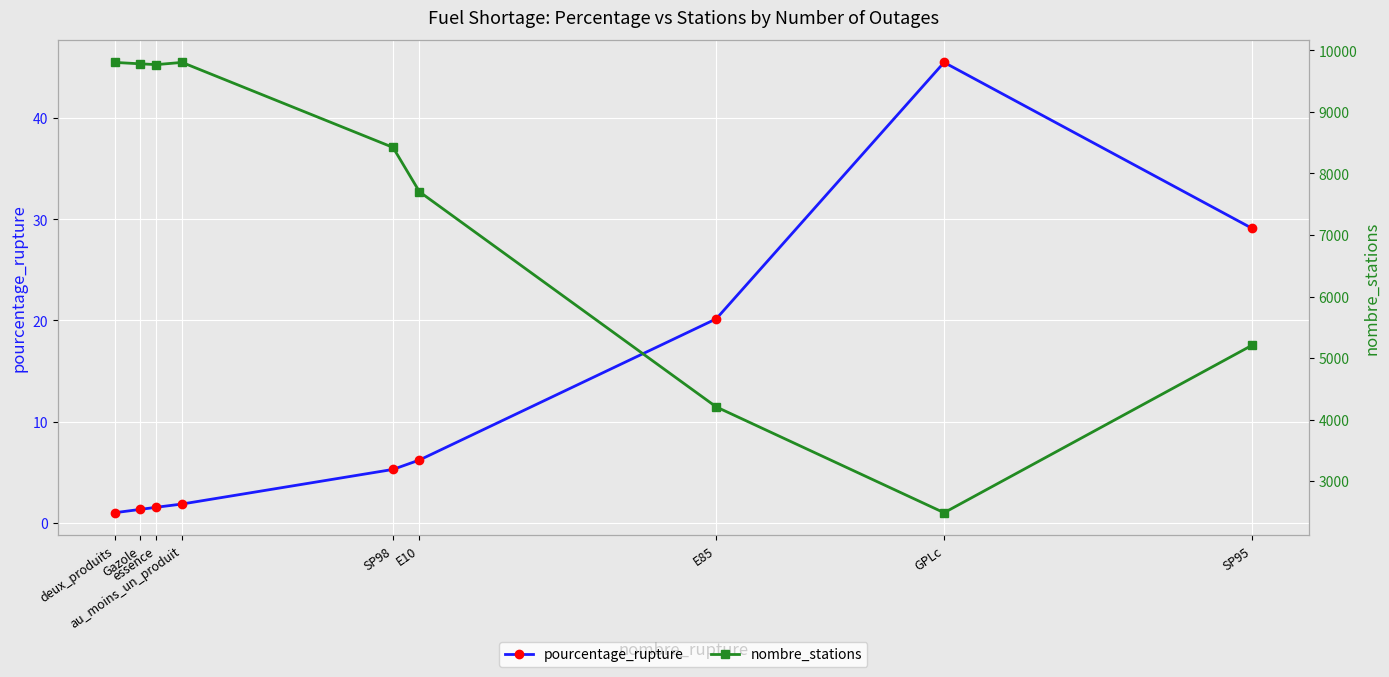

True or false: nombre_stations and pourcentage_rupture intersect in this chart.

False